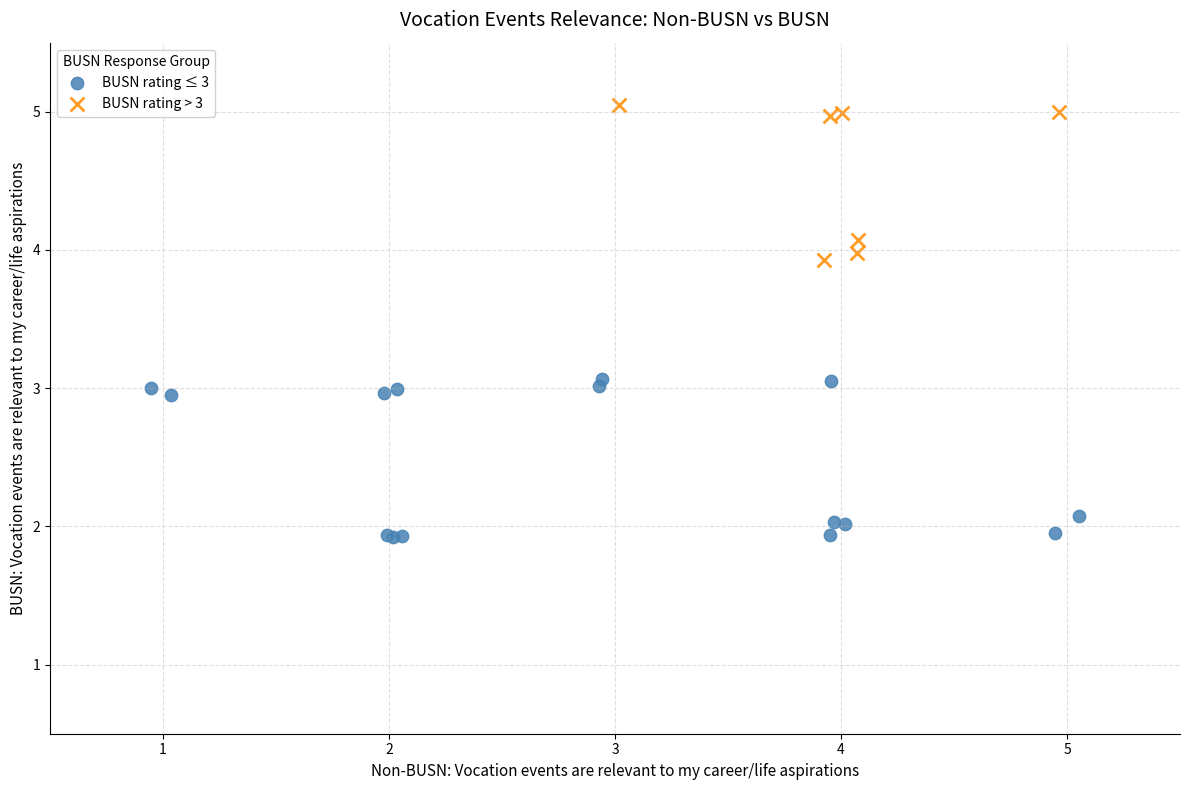

Which series contains the highest Y value?

BUSN rating > 3